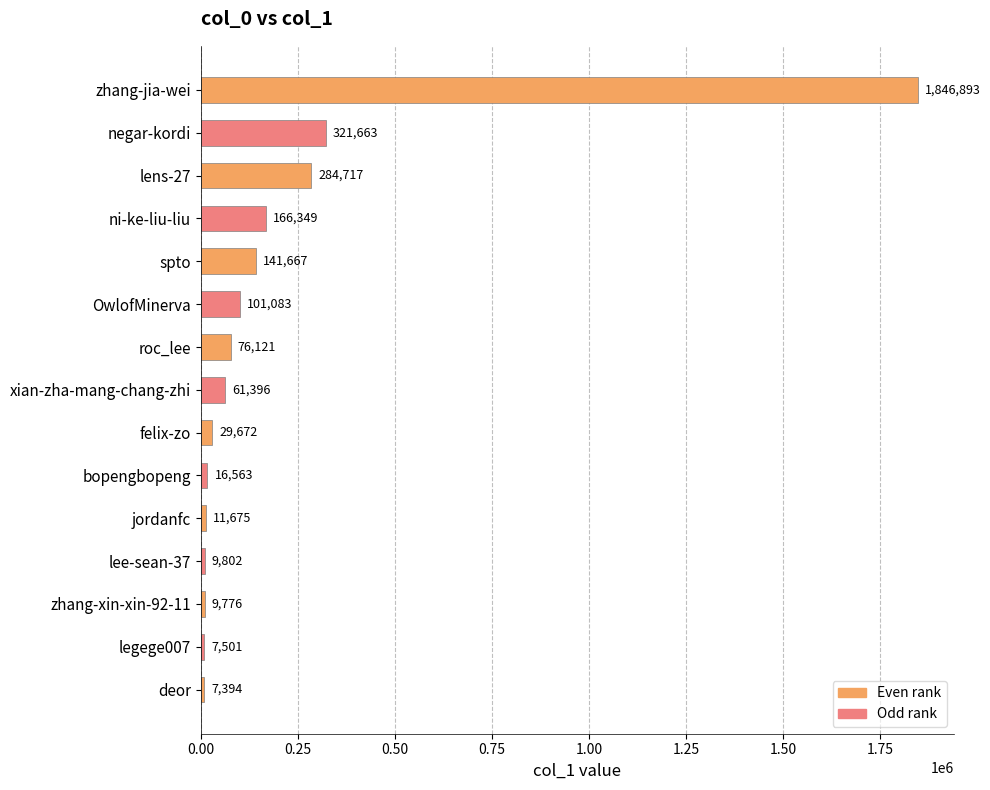

What is the change in value from bopengbopeng to deor?

-9169